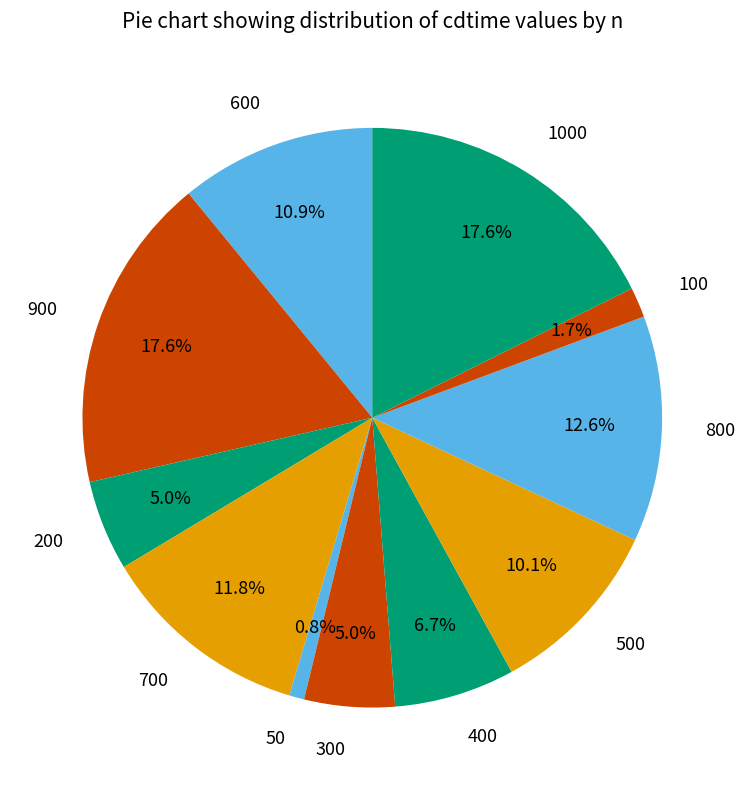

To the nearest percent, what is the combined percentage of 200 and 900?

23%